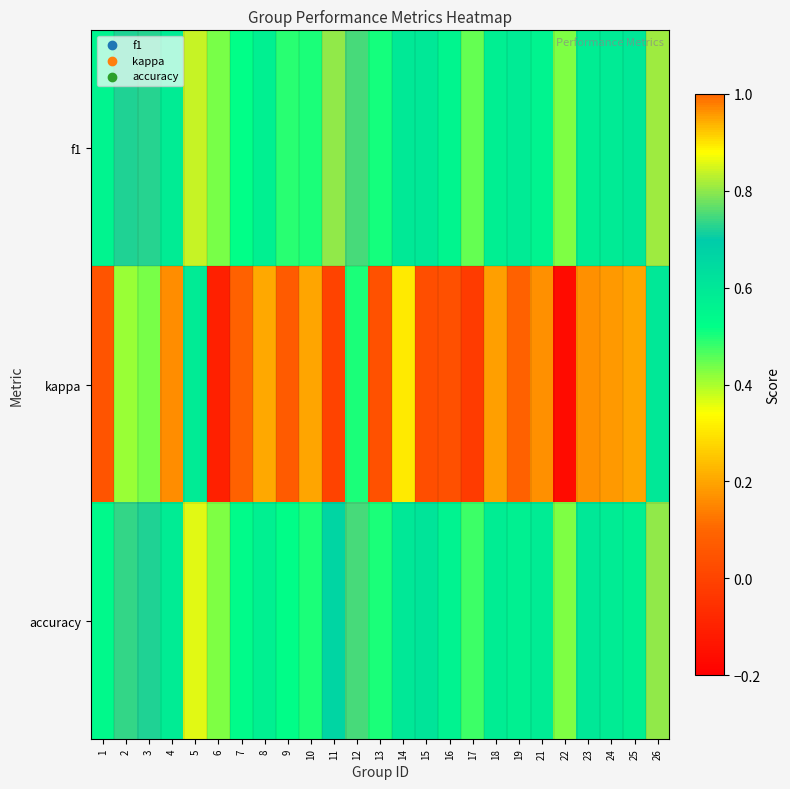

Count the number of data series in this chart.

3